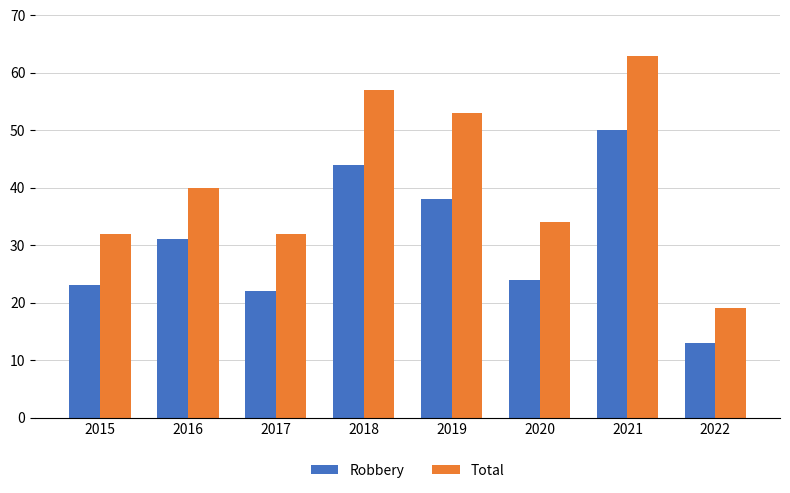

Rank the series by their maximum value, from highest to lowest.

Total, Robbery